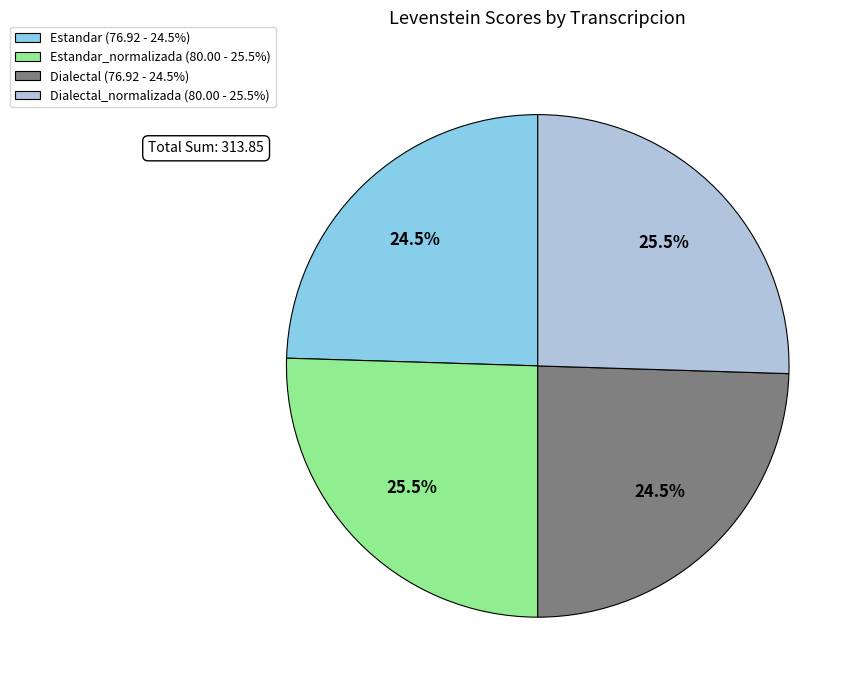

Is there a majority slice in this chart?

No